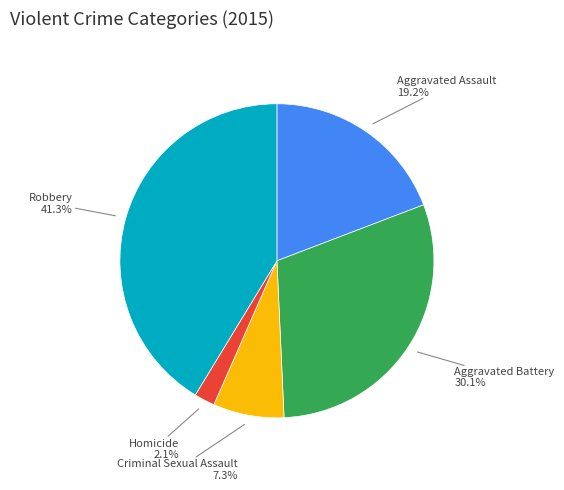

Is there any slice that represents more than half of the pie?

No